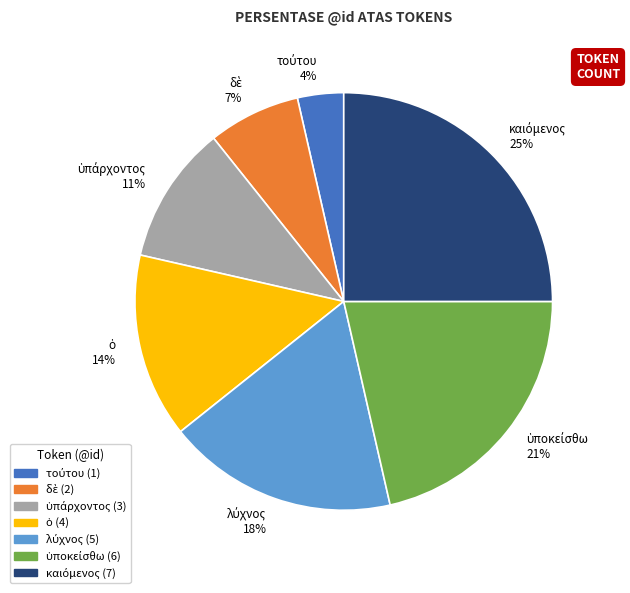

Is there a majority slice in this chart?

No